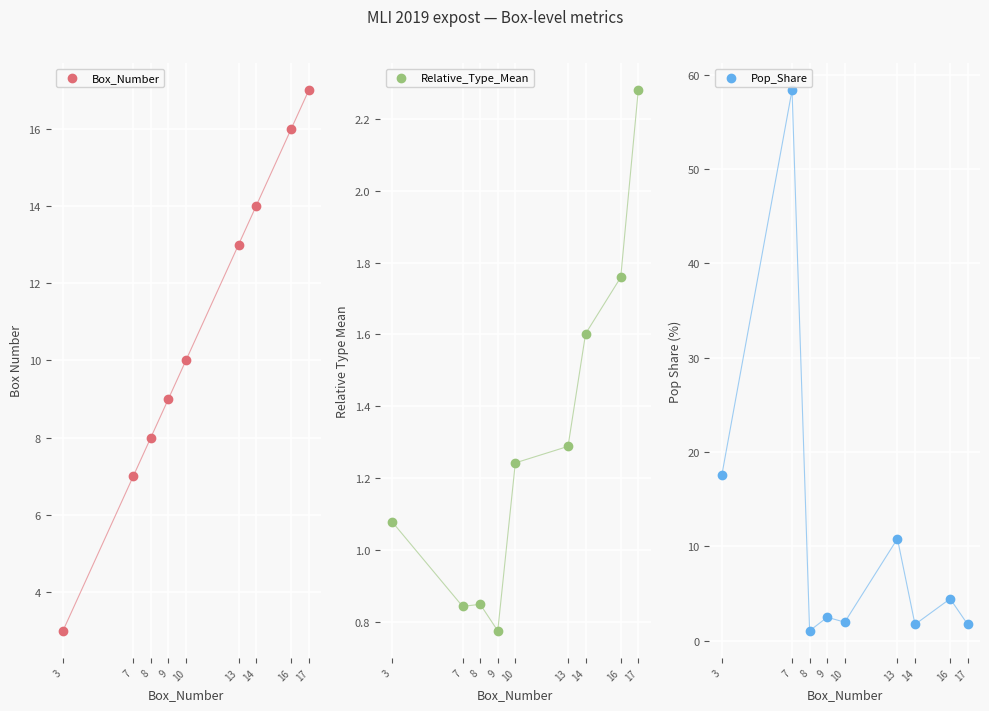

Which series reaches the minimum Y coordinate?

Relative_Type_Mean